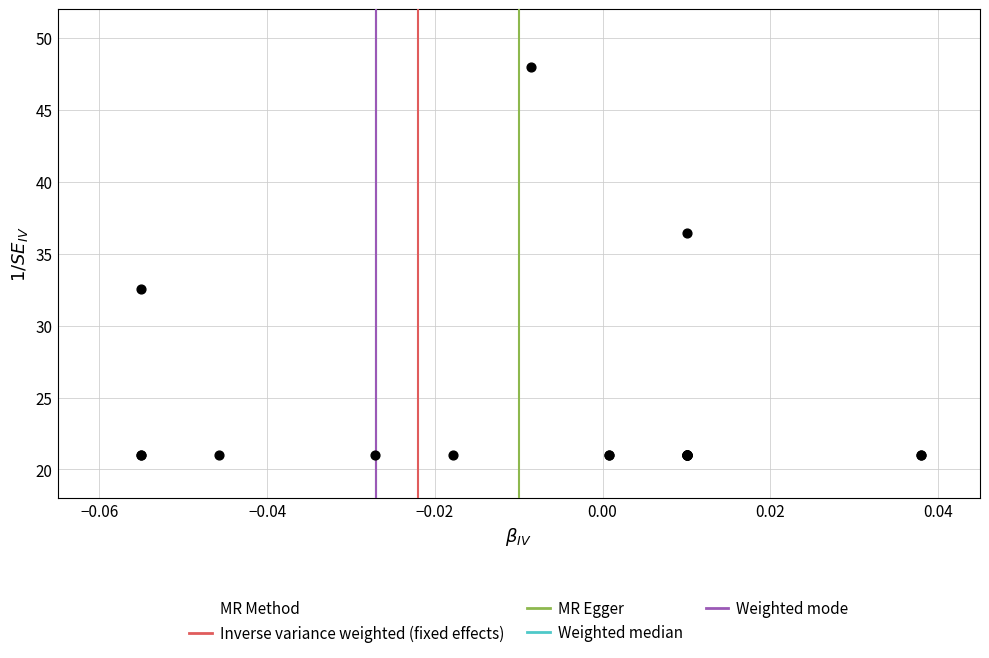

What Y value in the scatter plot is closest to 34?

32.6